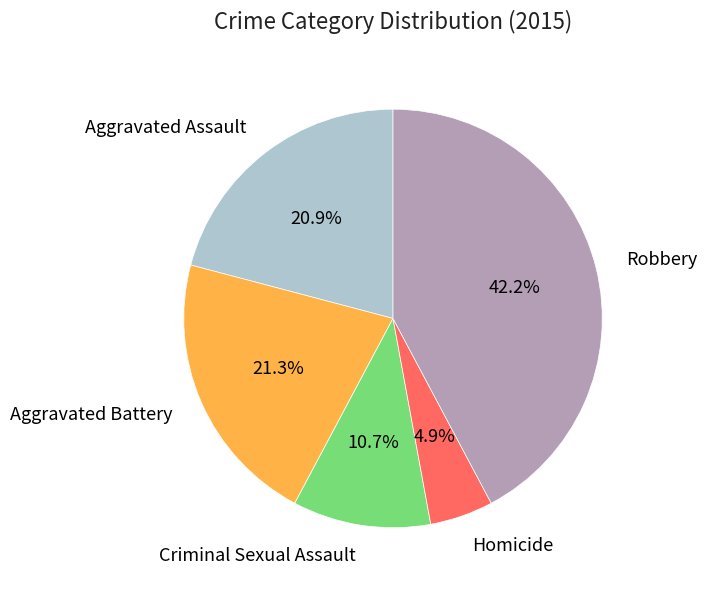

What percentage is the Aggravated Battery slice, to the nearest percent?

21%